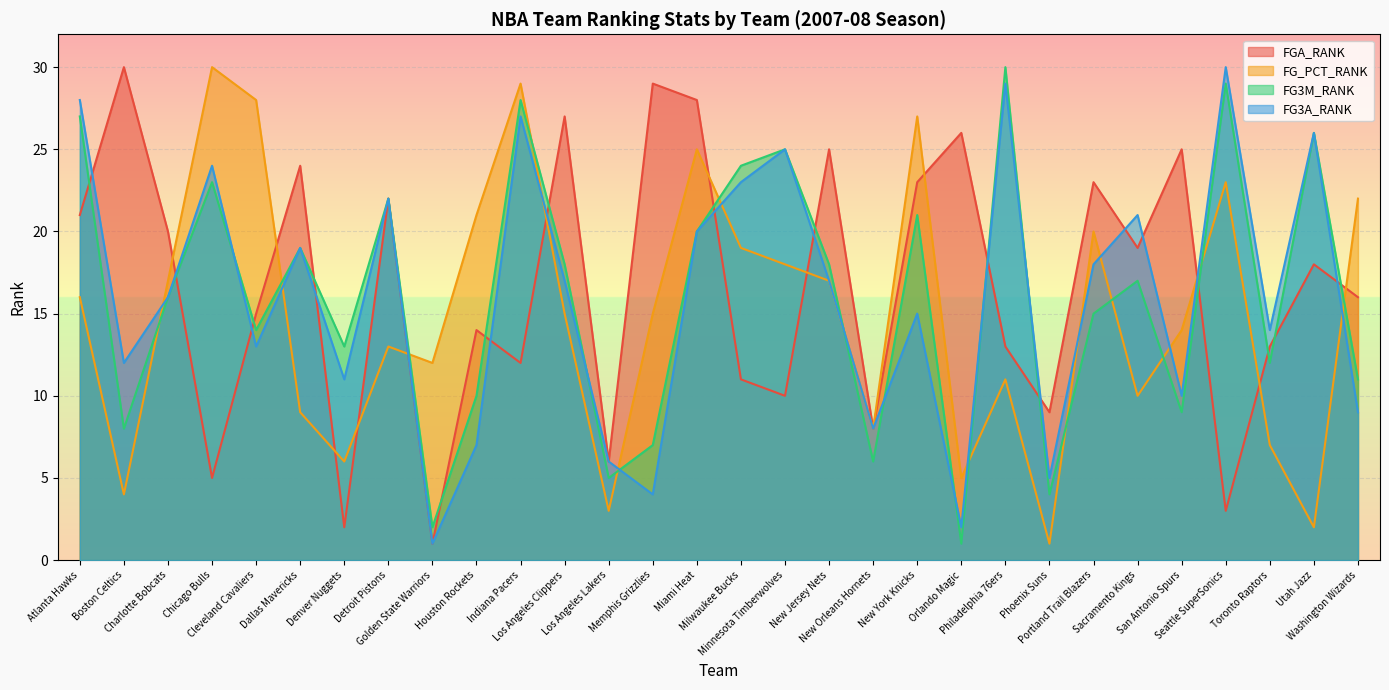

Reading right to left, what are all the values shown in this chart?

FGA_RANK: Washington Wizards=16	Utah Jazz=18	Toronto Raptors=13	Seattle SuperSonics=3	San Antonio Spurs=25	Sacramento Kings=19	Portland Trail Blazers=23	Phoenix Suns=9	Philadelphia 76ers=13	Orlando Magic=26	New York Knicks=23	New Orleans Hornets=8	New Jersey Nets=25	Minnesota Timberwolves=10	Milwaukee Bucks=11	Miami Heat=28	Memphis Grizzlies=29	Los Angeles Lakers=6	Los Angeles Clippers=27	Indiana Pacers=12	Houston Rockets=14	Golden State Warriors=1	Detroit Pistons=22	Denver Nuggets=2	Dallas Mavericks=24	Cleveland Cavaliers=15	Chicago Bulls=5	Charlotte Bobcats=20	Boston Celtics=30	Atlanta Hawks=21
FG_PCT_RANK: Washington Wizards=22	Utah Jazz=2	Toronto Raptors=7	Seattle SuperSonics=23	San Antonio Spurs=14	Sacramento Kings=10	Portland Trail Blazers=20	Phoenix Suns=1	Philadelphia 76ers=11	Orlando Magic=5	New York Knicks=27	New Orleans Hornets=8	New Jersey Nets=17	Minnesota Timberwolves=18	Milwaukee Bucks=19	Miami Heat=25	Memphis Grizzlies=15	Los Angeles Lakers=3	Los Angeles Clippers=15	Indiana Pacers=29	Houston Rockets=21	Golden State Warriors=12	Detroit Pistons=13	Denver Nuggets=6	Dallas Mavericks=9	Cleveland Cavaliers=28	Chicago Bulls=30	Charlotte Bobcats=17	Boston Celtics=4	Atlanta Hawks=16
FG3M_RANK: Washington Wizards=11	Utah Jazz=26	Toronto Raptors=12	Seattle SuperSonics=29	San Antonio Spurs=9	Sacramento Kings=17	Portland Trail Blazers=15	Phoenix Suns=4	Philadelphia 76ers=30	Orlando Magic=1	New York Knicks=21	New Orleans Hornets=6	New Jersey Nets=18	Minnesota Timberwolves=25	Milwaukee Bucks=24	Miami Heat=20	Memphis Grizzlies=7	Los Angeles Lakers=5	Los Angeles Clippers=18	Indiana Pacers=28	Houston Rockets=10	Golden State Warriors=2	Detroit Pistons=22	Denver Nuggets=13	Dallas Mavericks=19	Cleveland Cavaliers=14	Chicago Bulls=23	Charlotte Bobcats=16	Boston Celtics=8	Atlanta Hawks=27
FG3A_RANK: Washington Wizards=9	Utah Jazz=26	Toronto Raptors=14	Seattle SuperSonics=30	San Antonio Spurs=10	Sacramento Kings=21	Portland Trail Blazers=18	Phoenix Suns=5	Philadelphia 76ers=29	Orlando Magic=2	New York Knicks=15	New Orleans Hornets=8	New Jersey Nets=17	Minnesota Timberwolves=25	Milwaukee Bucks=23	Miami Heat=20	Memphis Grizzlies=4	Los Angeles Lakers=6	Los Angeles Clippers=17	Indiana Pacers=27	Houston Rockets=7	Golden State Warriors=1	Detroit Pistons=22	Denver Nuggets=11	Dallas Mavericks=19	Cleveland Cavaliers=13	Chicago Bulls=24	Charlotte Bobcats=16	Boston Celtics=12	Atlanta Hawks=28